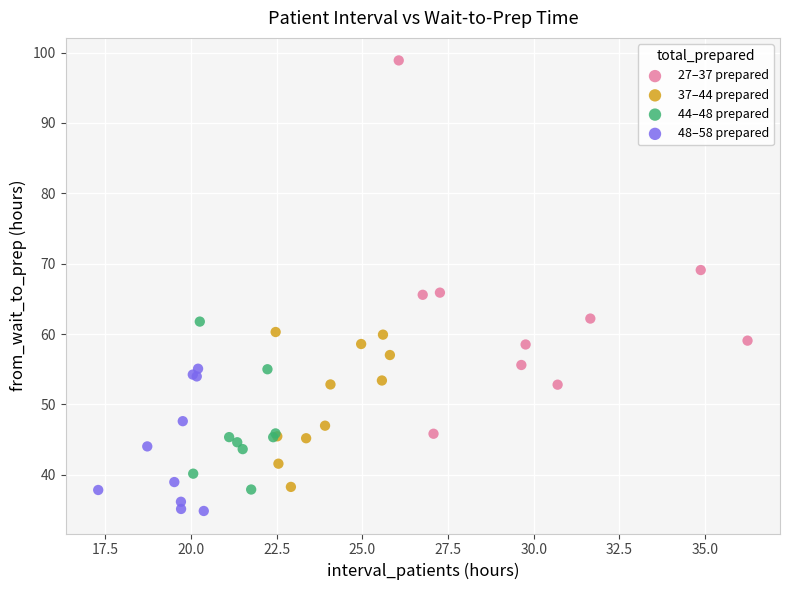

Which series reaches the maximum Y coordinate?

27–37 prepared